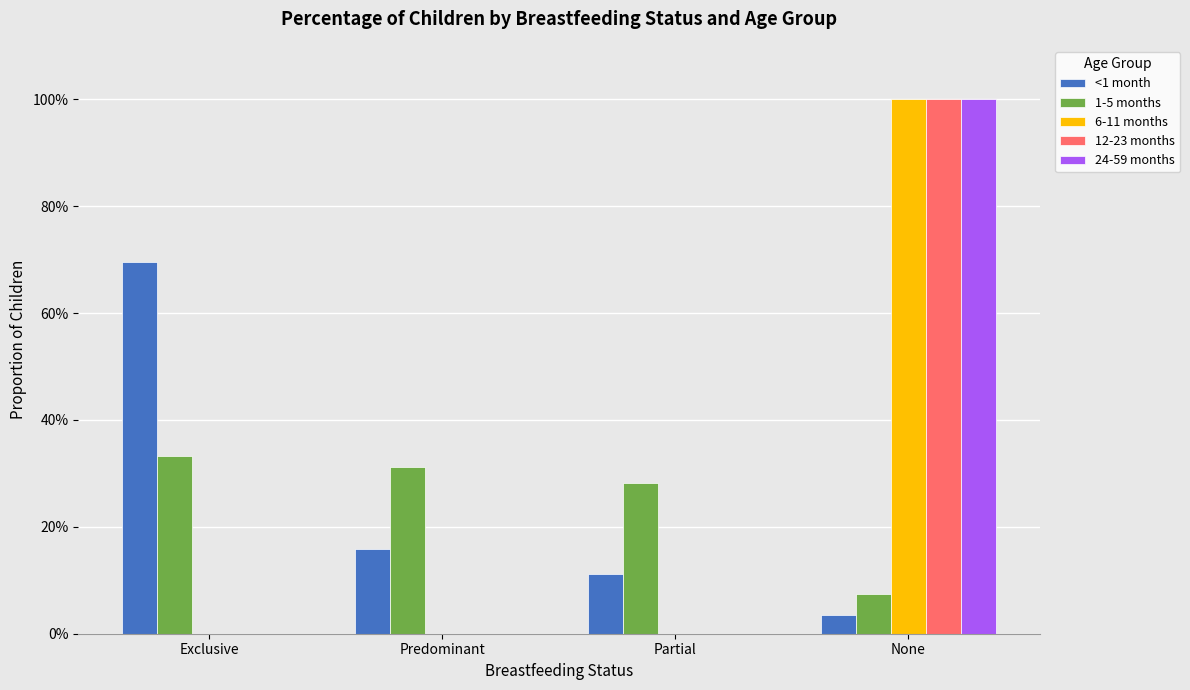

Are the bars grouped side by side (vs. stacked)?

Yes